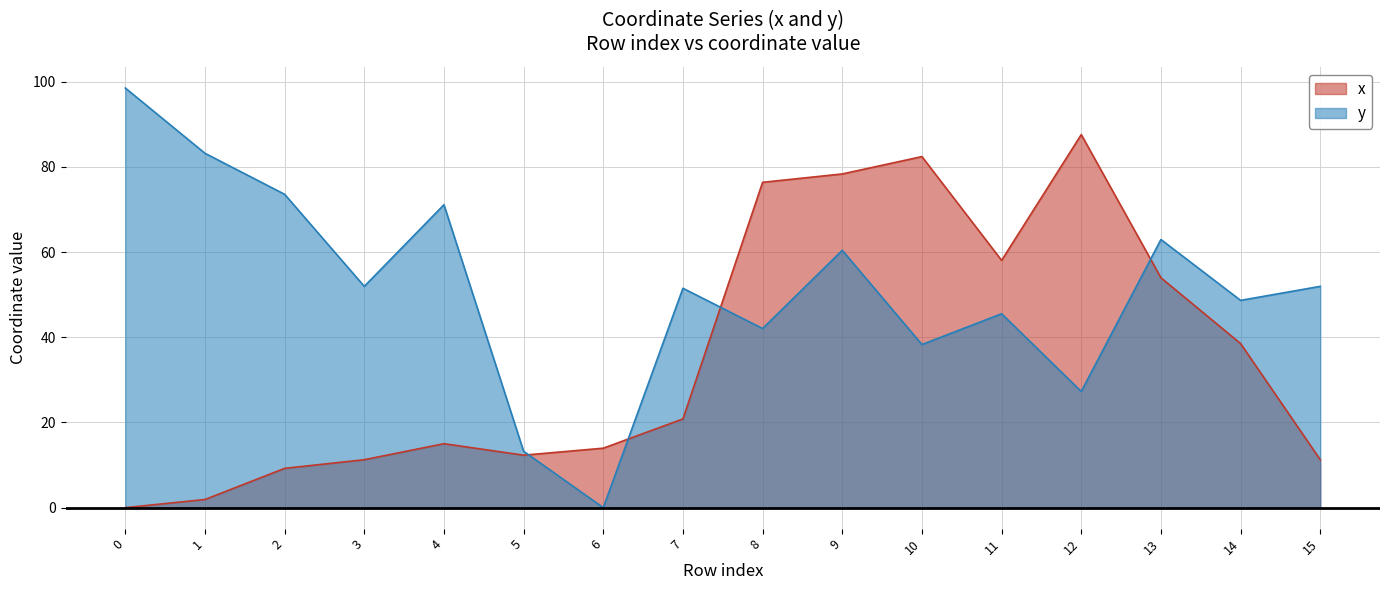

How many lines are shown in the chart?

2